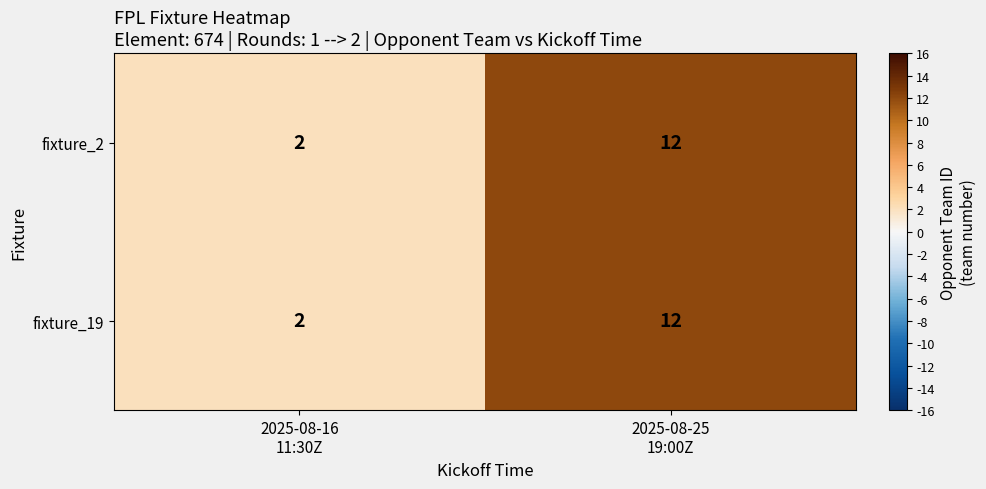

What is the maximum value shown in the chart?

12